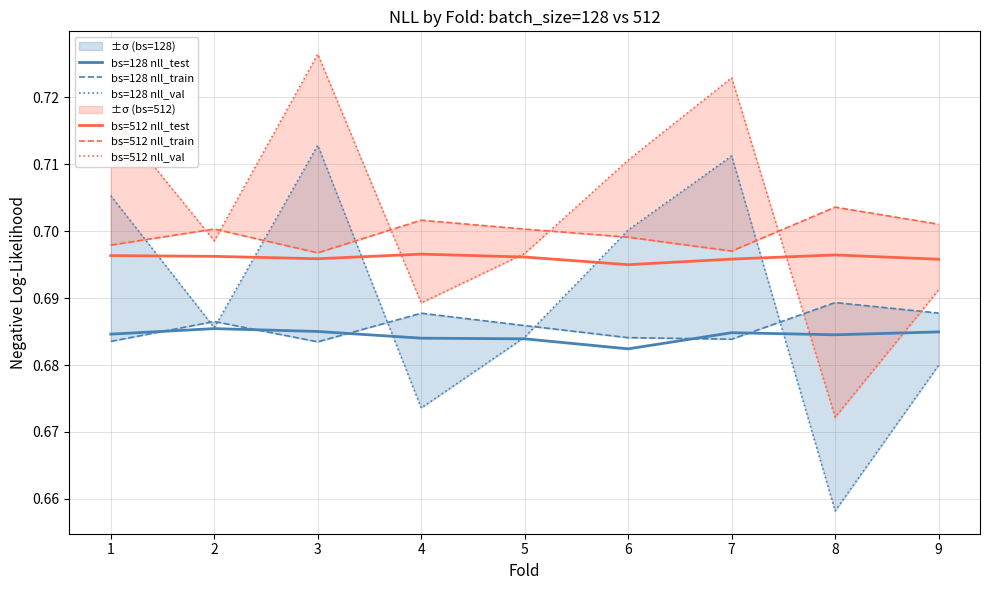

True or false: bs=128 nll_train and bs=512 nll_train intersect in this chart.

False